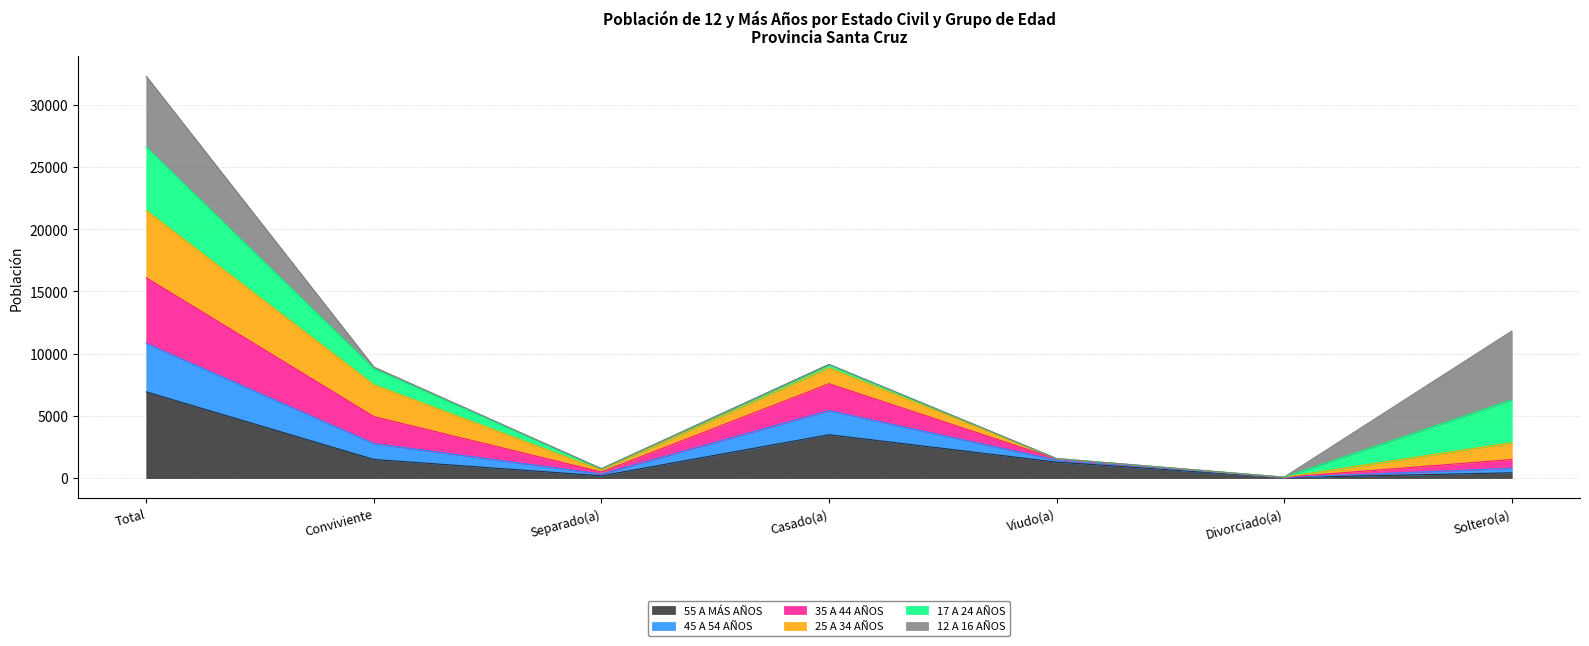

What is the value of the 55 A MÁS AÑOS point at the 1st from the left?

6930